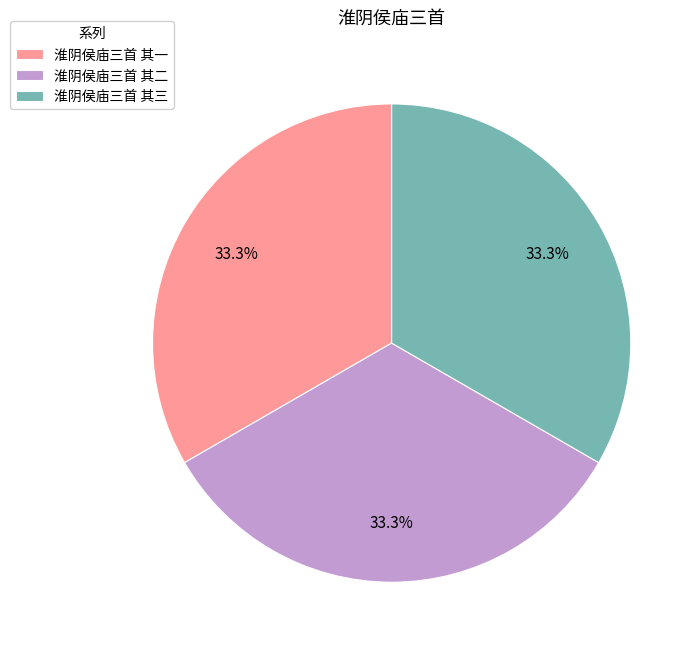

Is there any slice that represents more than half of the pie?

No